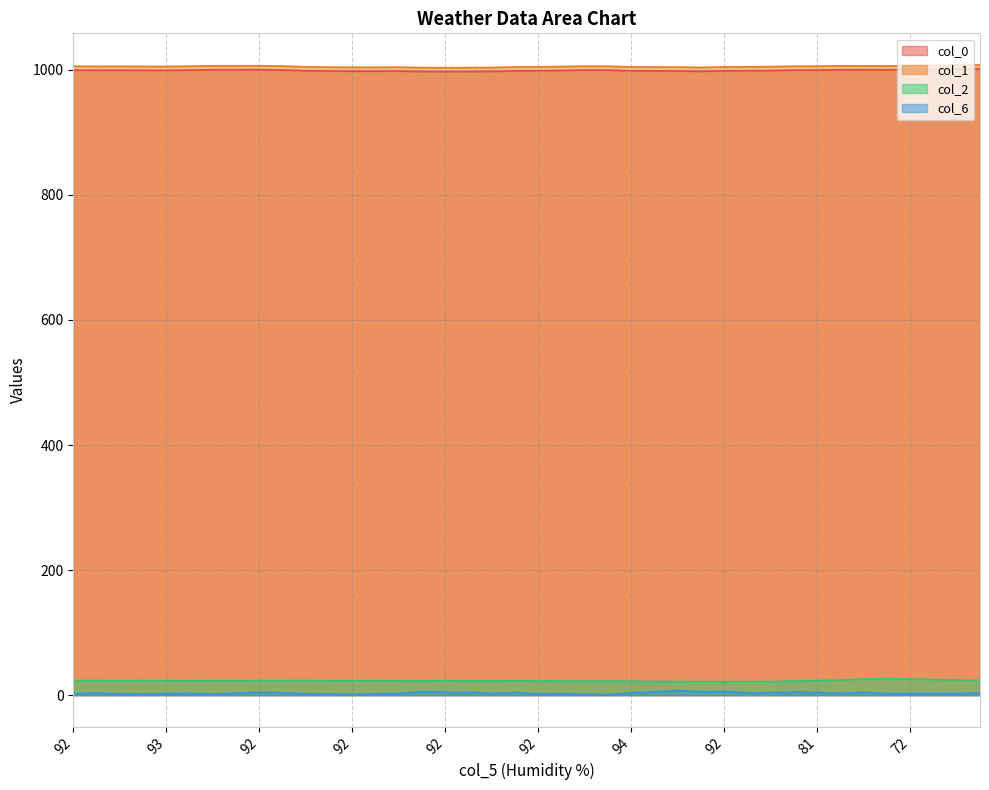

What is the label of the 18th point from the left?

94